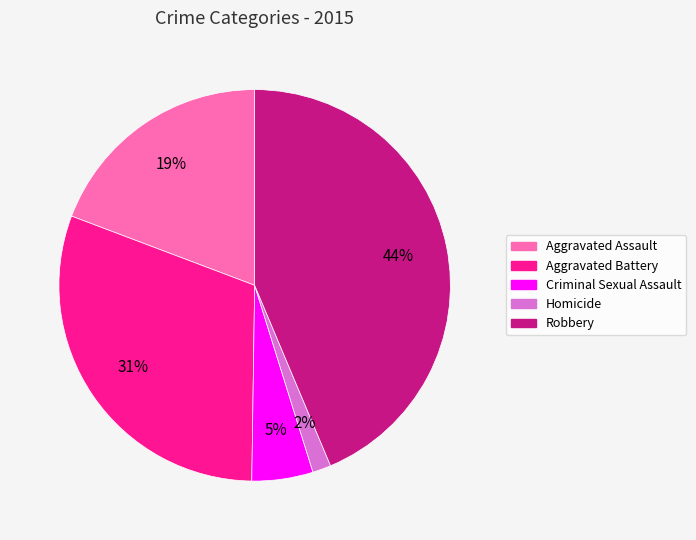

To the nearest percent, what portion does Aggravated Battery represent?

31%